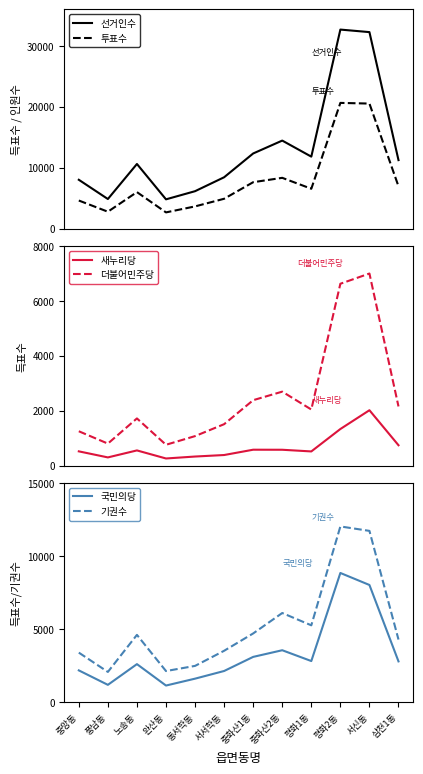

The 새누리당 series shows 552 at 노송동. True or false?

True